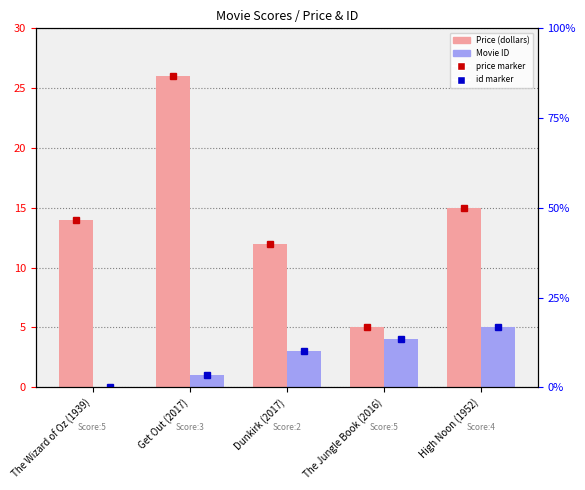

The value of Movie ID at Dunkirk (2017) is 5. True or false?

False